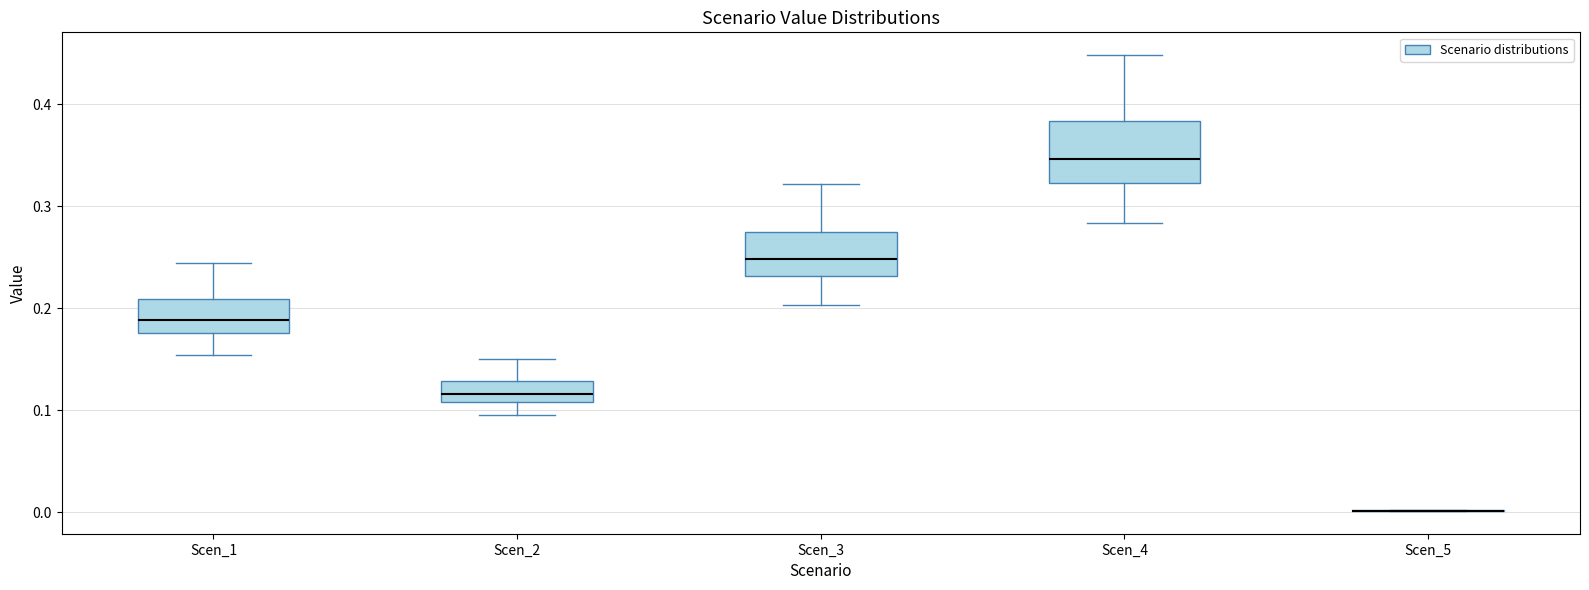

Comparing the boxes themselves (not the whiskers), which one is the tallest?

Scen_4